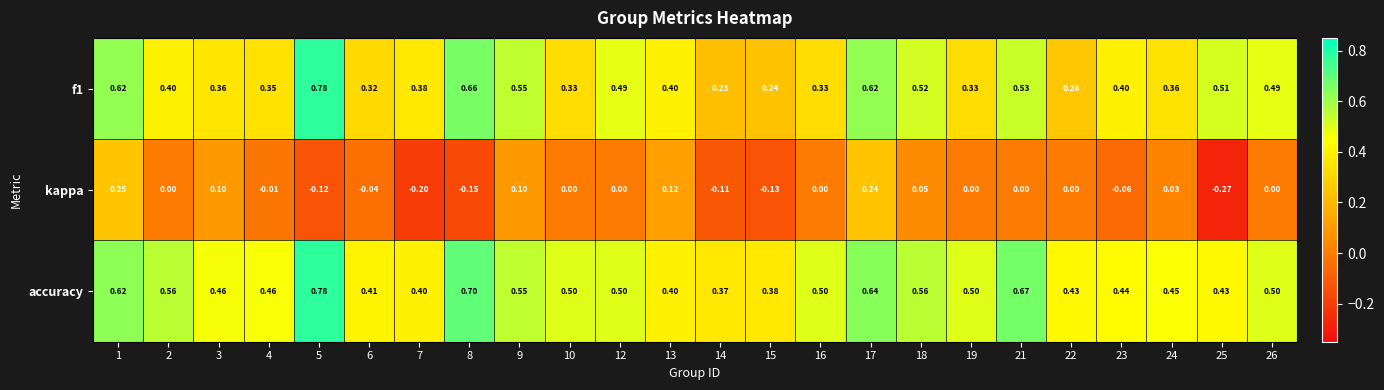

Which series changed the most between 10 and 15?

kappa